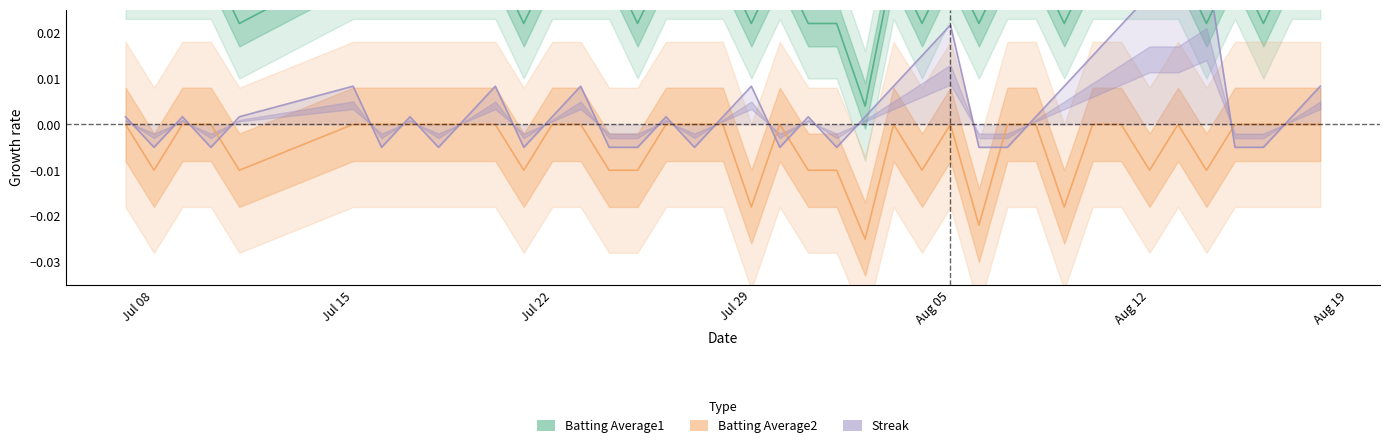

Which series has the largest total across all categories?

Batting Average1